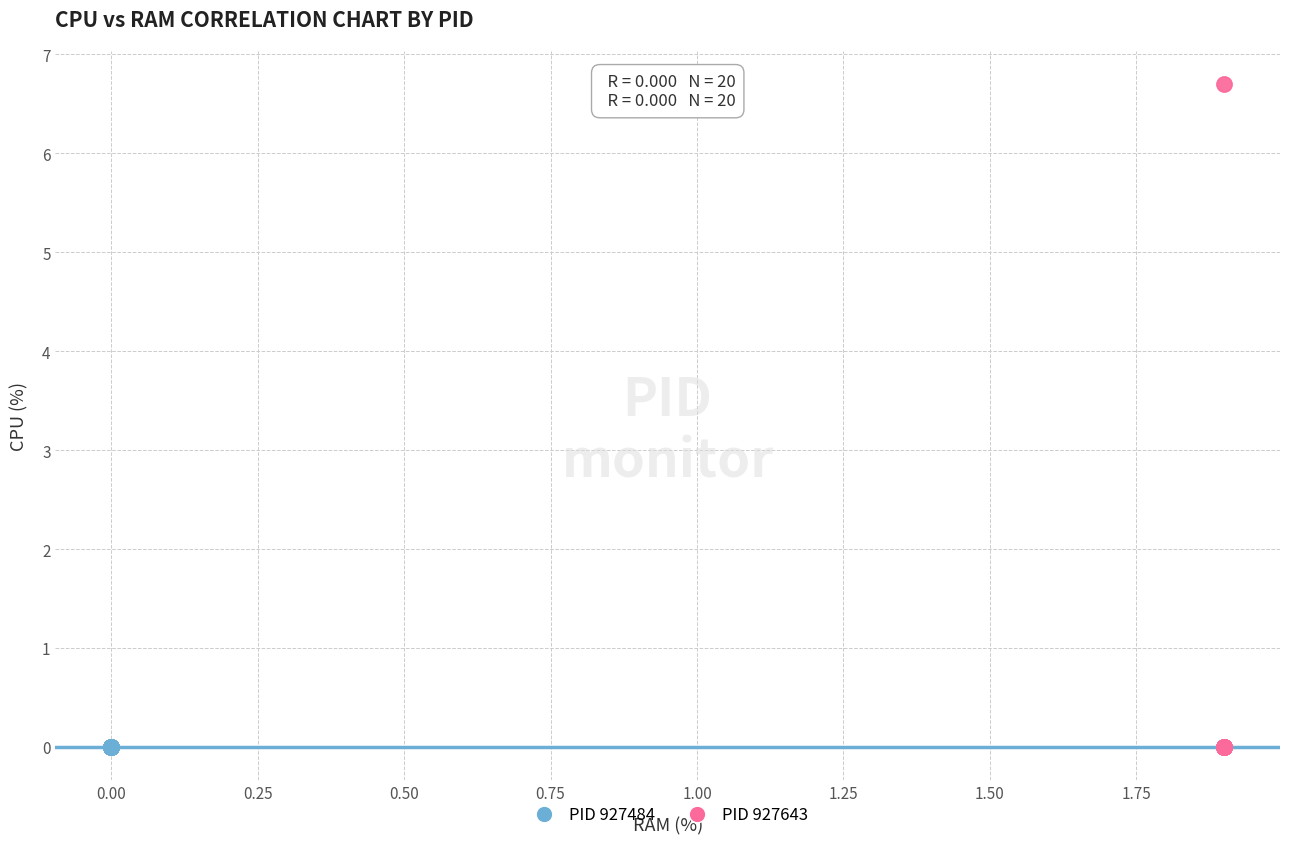

Which series reaches the maximum Y coordinate?

PID 927643